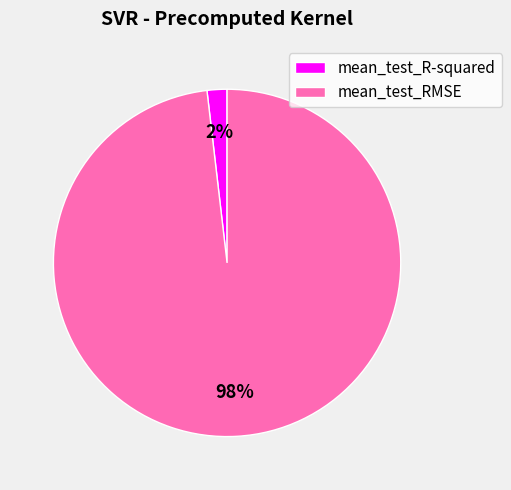

How many segments does this pie chart have?

2